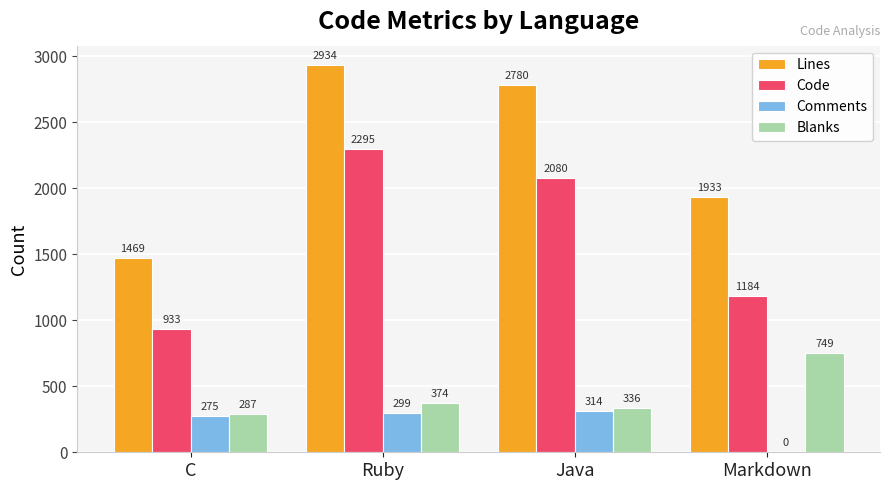

How many series are shown in this chart?

4